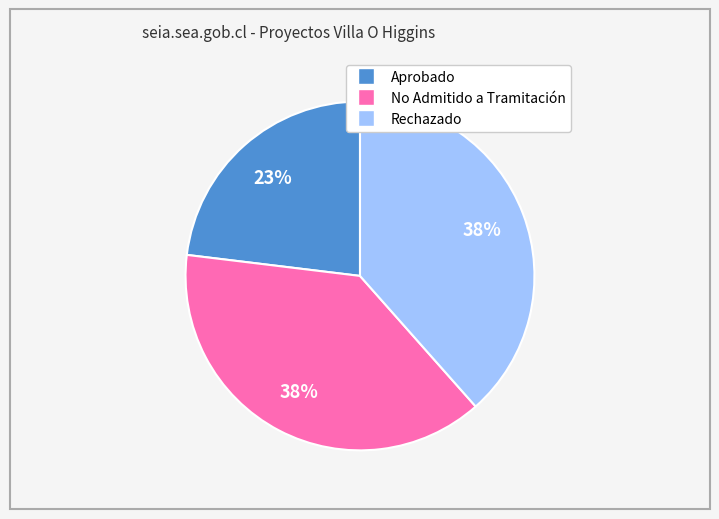

Do Rechazado and Aprobado together represent more than half of the pie?

Yes